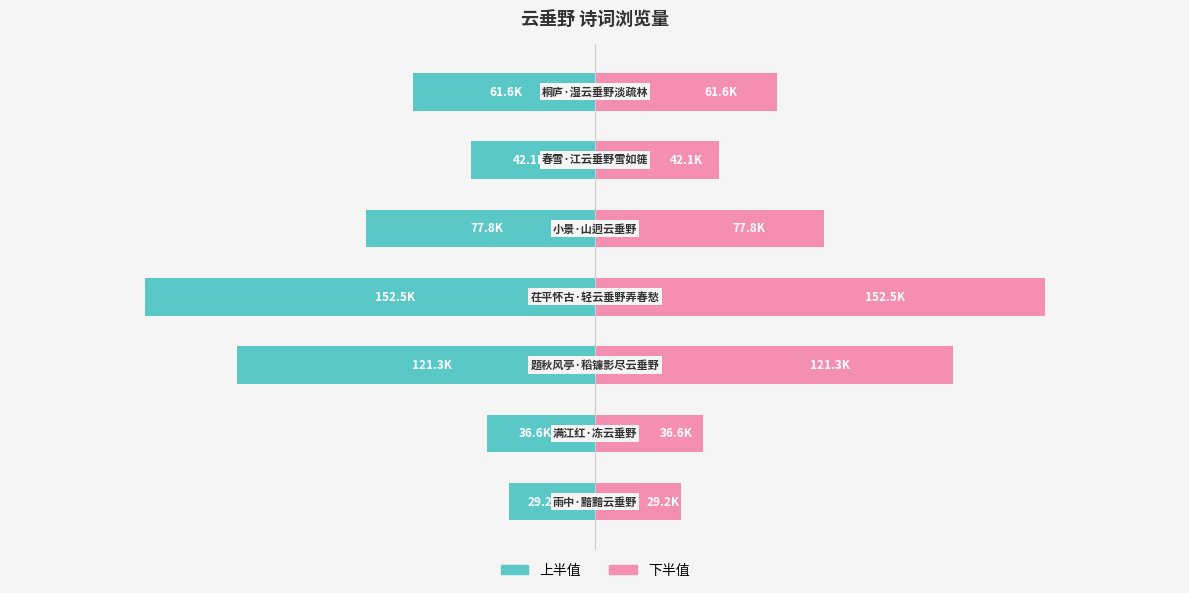

The value of 下半值 at 2 is 195702.6. True or false?

False